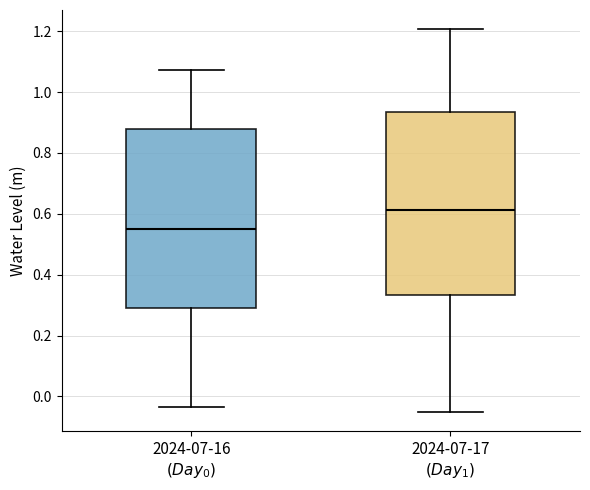

Which box has the lowest median line?

2024-07-16 $(Day_0)$